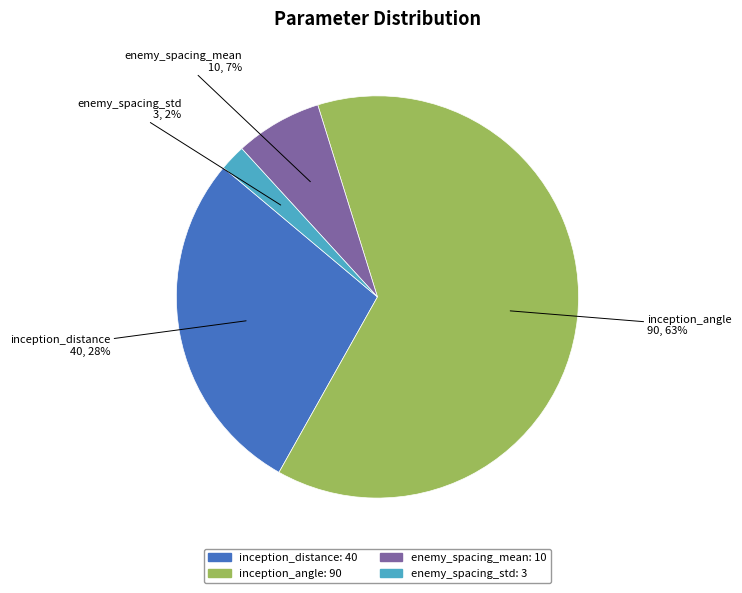

Which slice is the smallest?

enemy_spacing_std